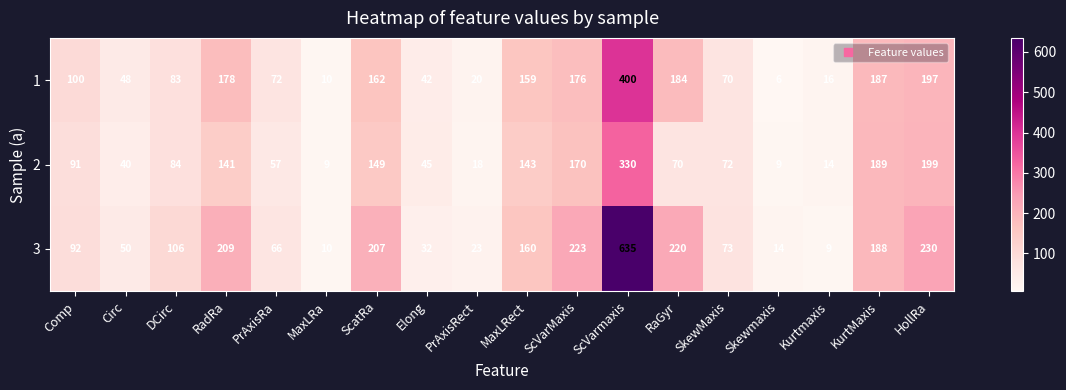

Is it true that 2 equals 14 at Kurtmaxis?

True